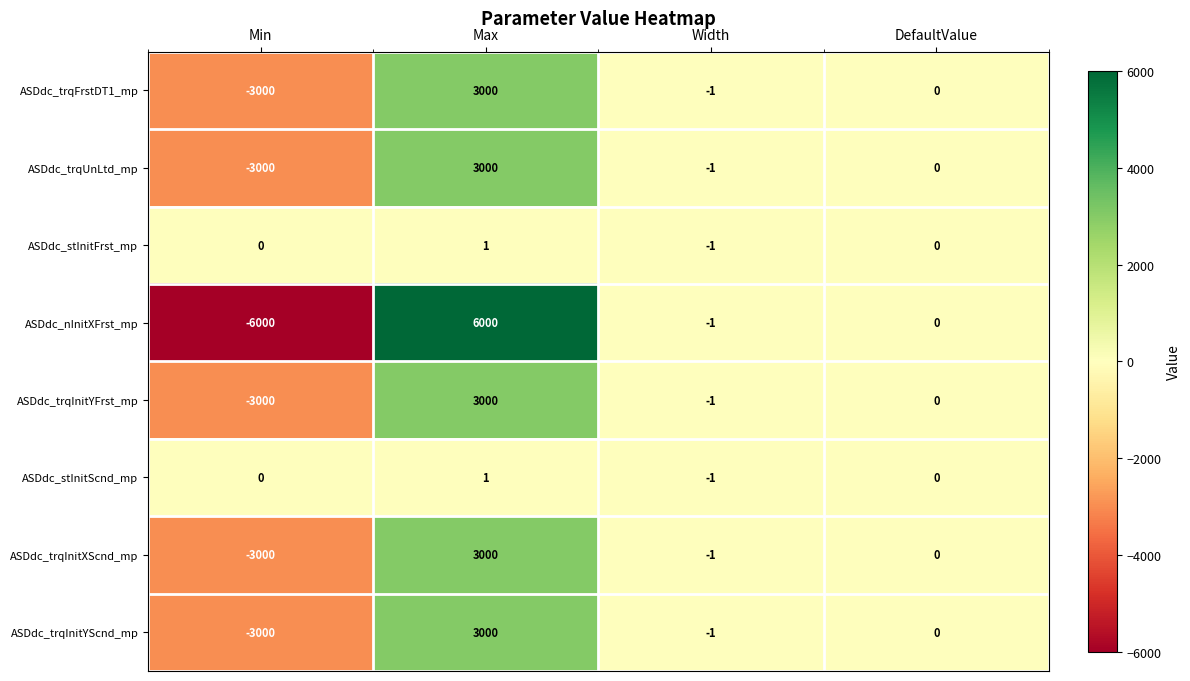

Which series has the largest range (max minus min)?

ASDdc_nInitXFrst_mp